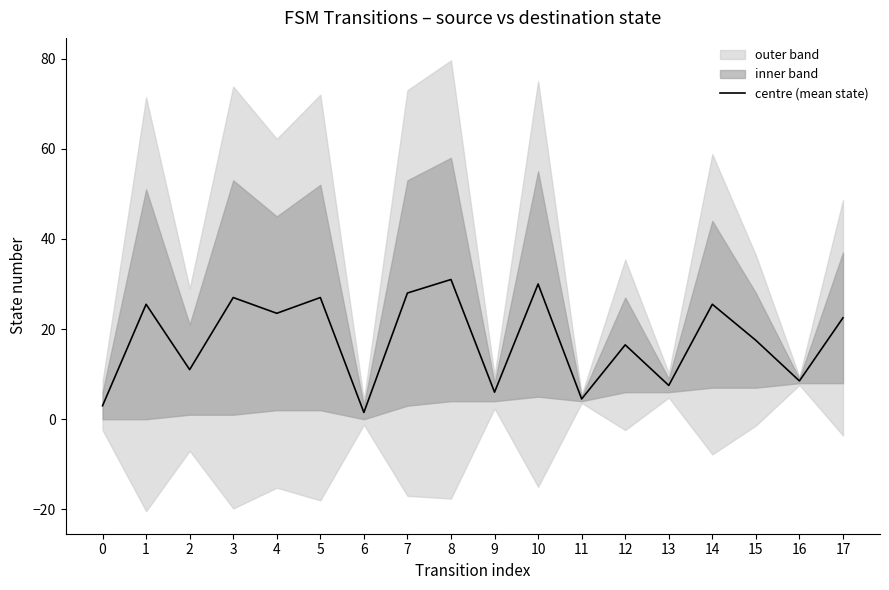

Read the value at 3.

27.0